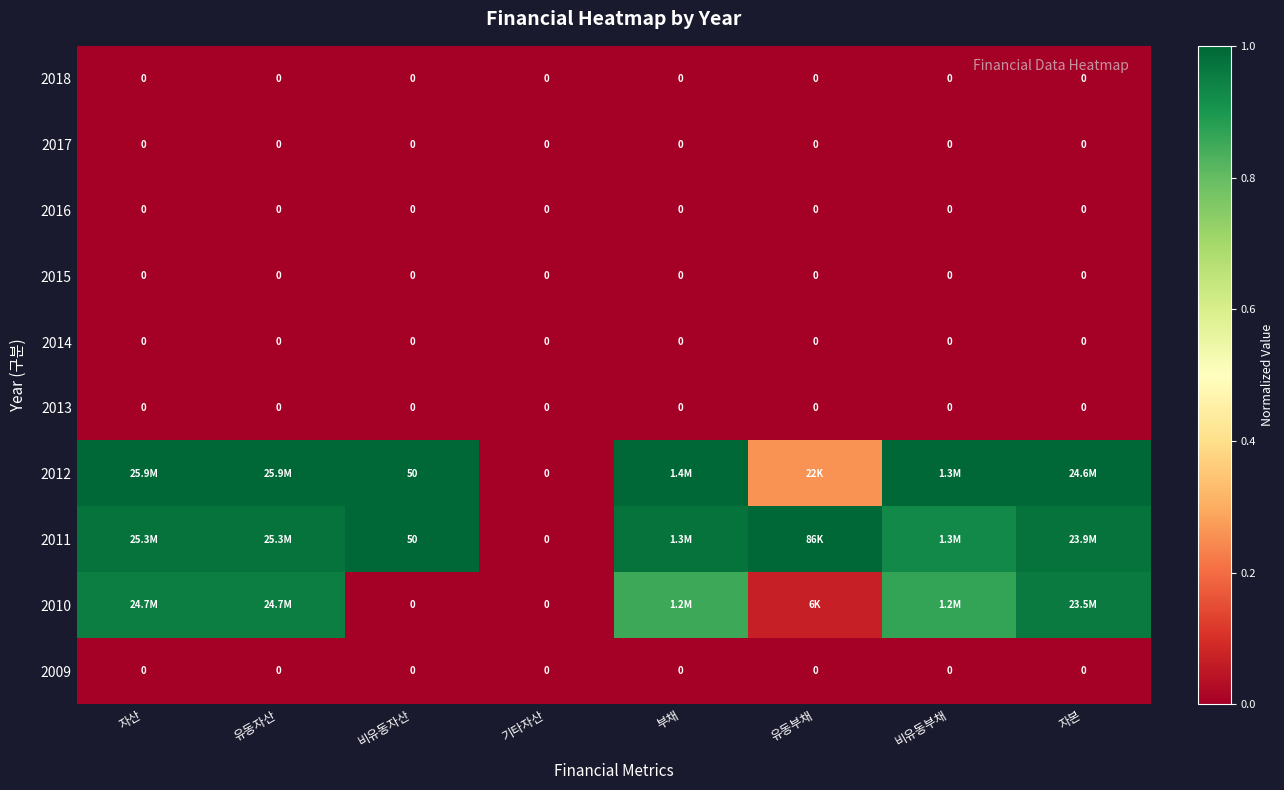

At which category does the chart reach its peak across all series?

자산